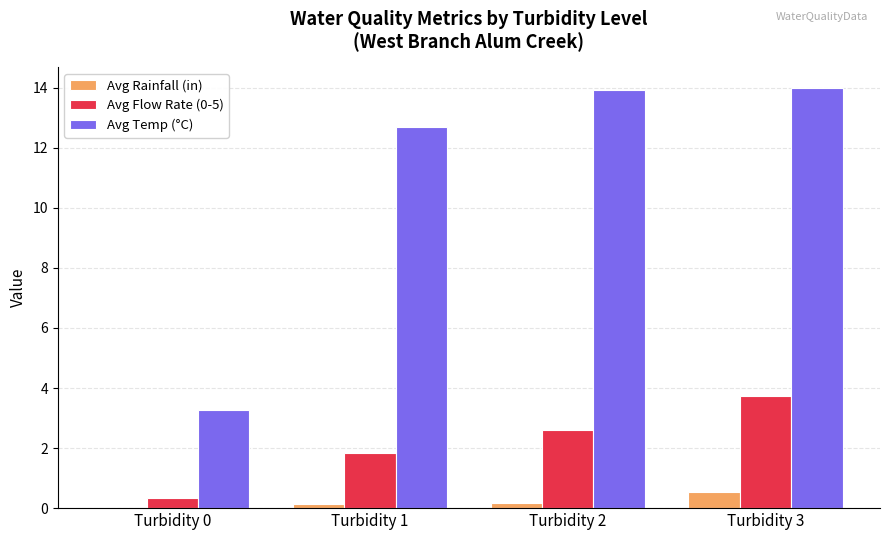

What is the greatest value displayed?

14.0